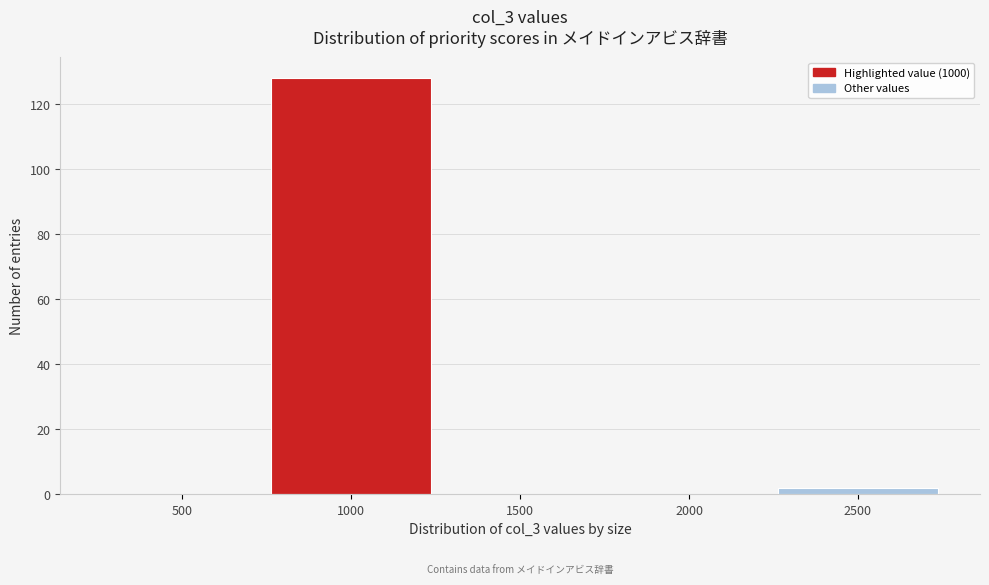

Reading right to left, transcribe all the data shown in this chart.

2500=2	2000=0	1500=0	1000=128	500=0